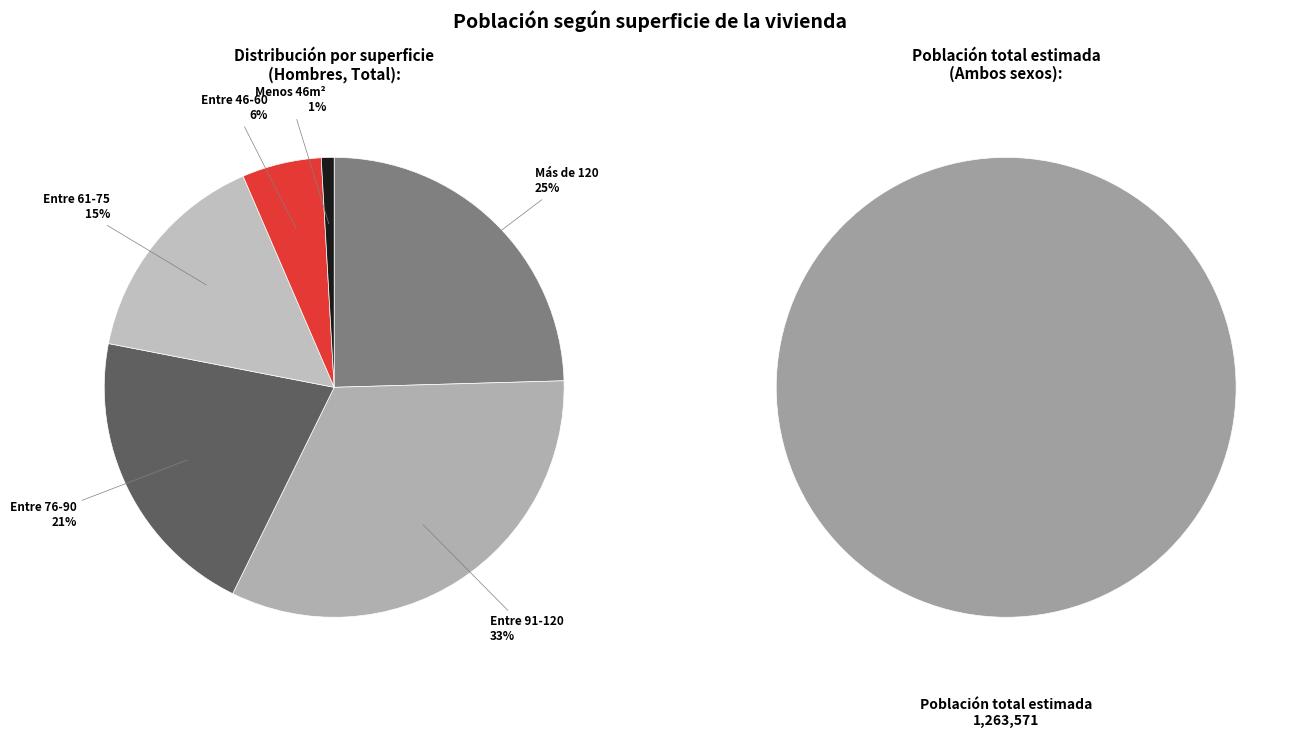

How many slices are in this pie chart?

6